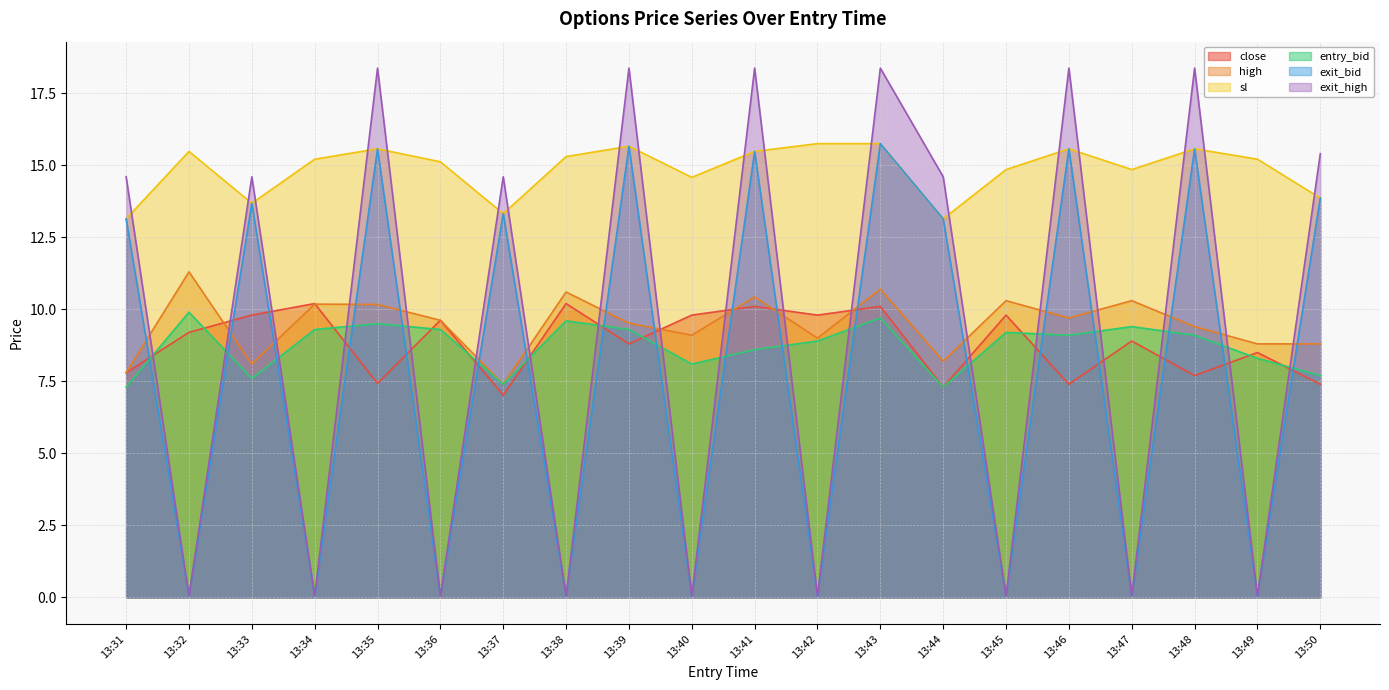

How many lines are shown in the chart?

6